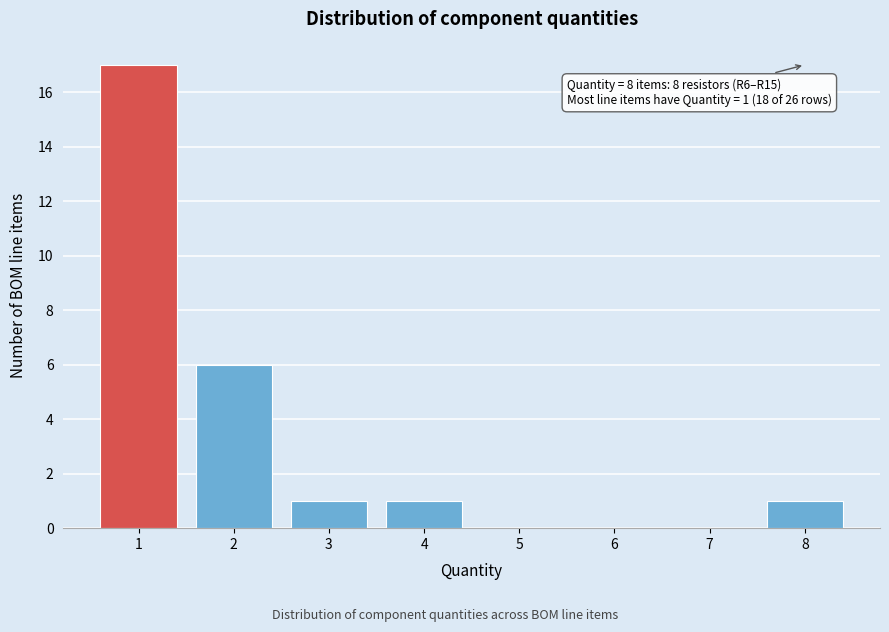

Over which range of the x-axis is the bar tallest?

0.5 to 1.5